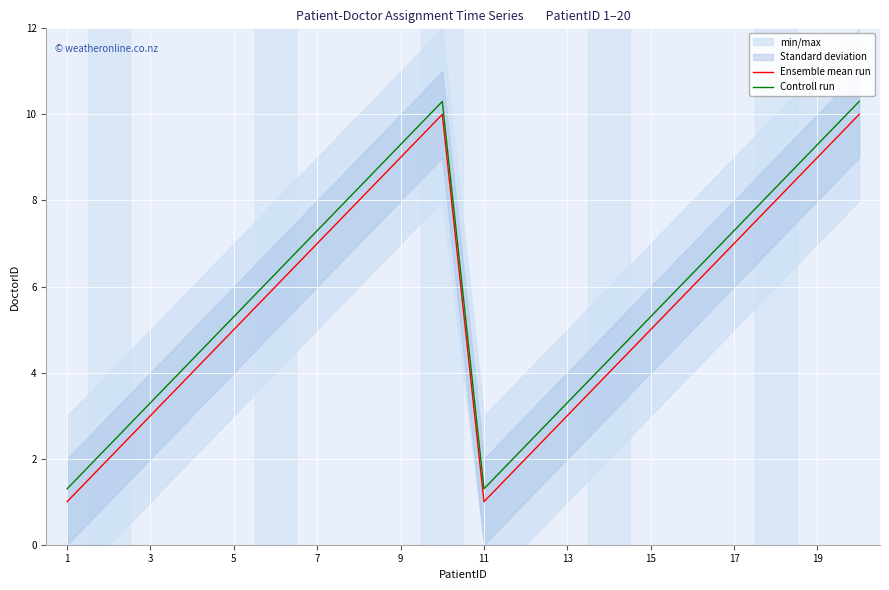

How many values in the Controll run series are below 6?

10